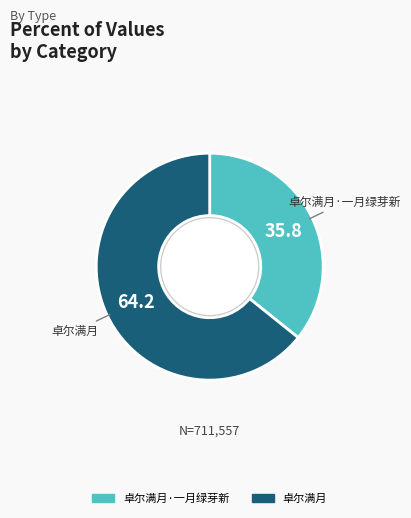

Is there any slice that represents more than half of the pie?

Yes